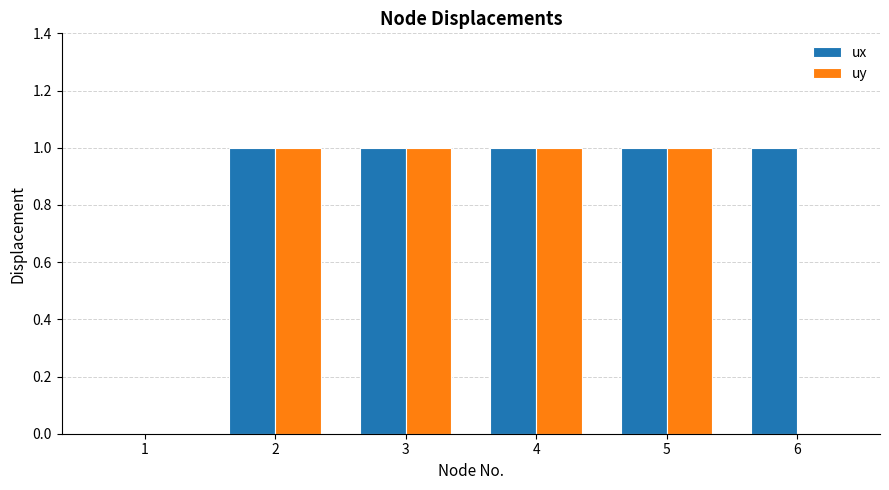

What is the average value of the ux series?

1